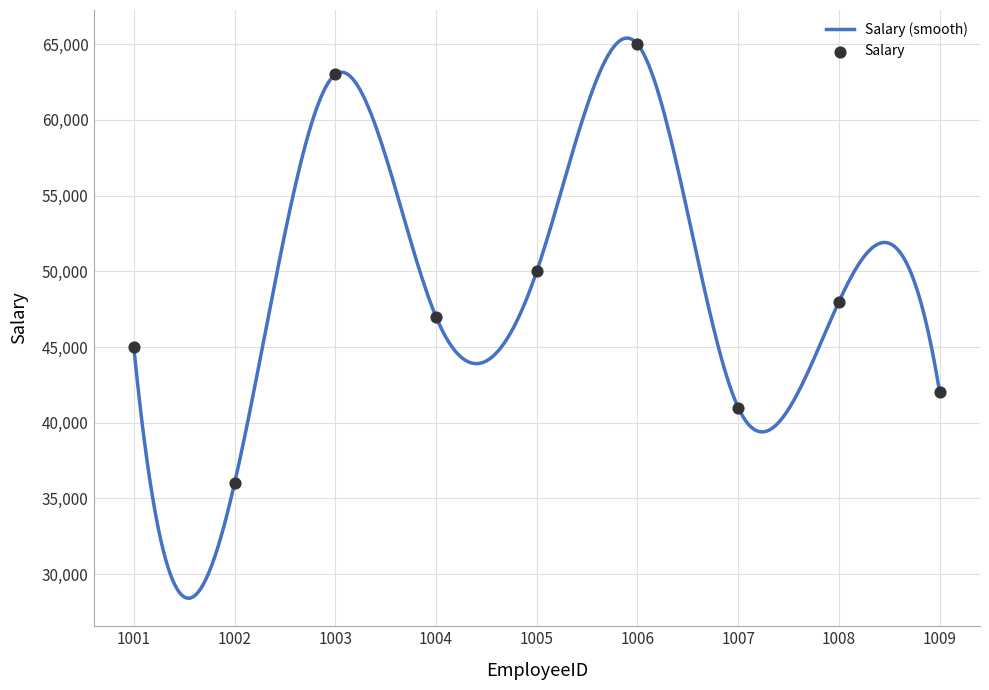

What is the change in value from 1003 to 1005?

-13000